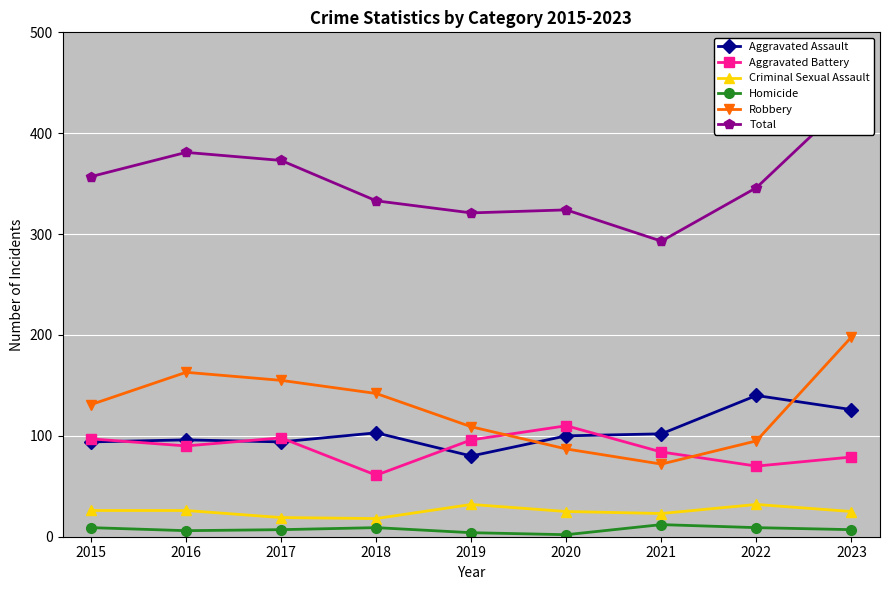

What is the maximum value shown in the chart?

435